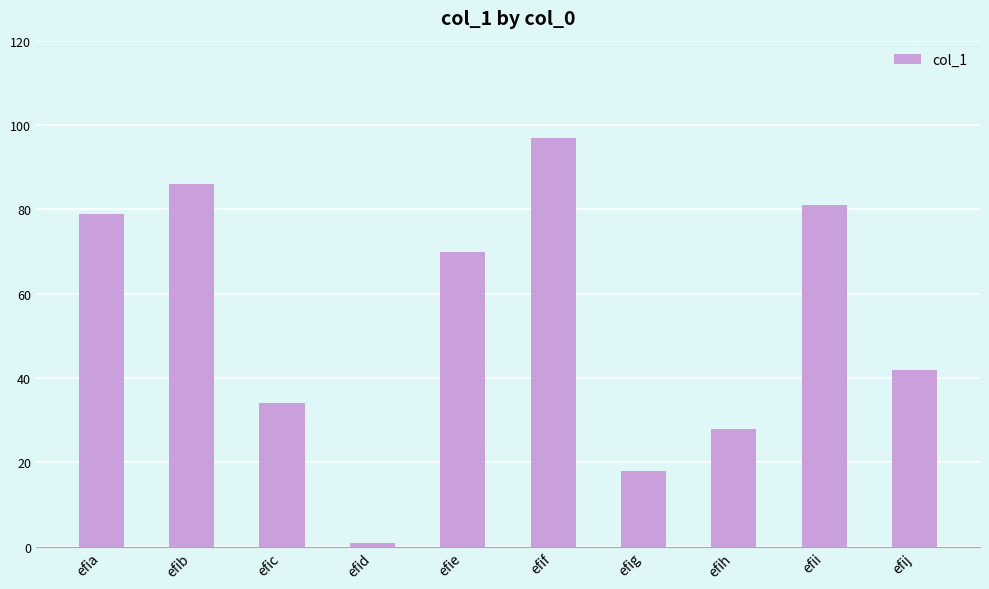

Are the bars horizontal?

No